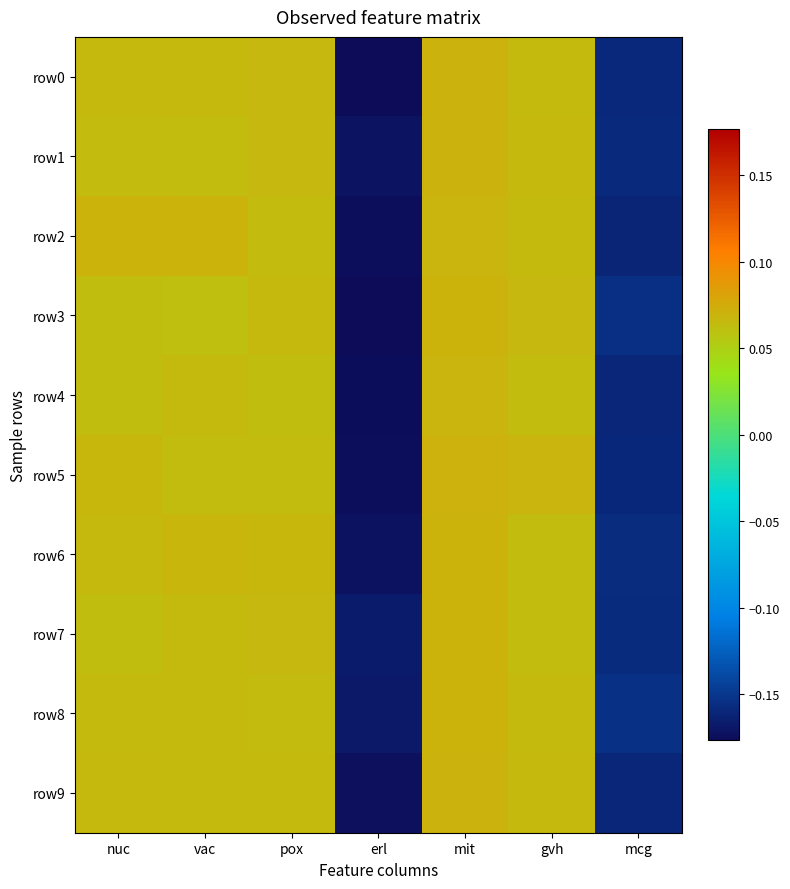

Rank the series at gvh from lowest to highest value.

row4, row7, row6, row8, row0, row2, row9, row1, row3, row5